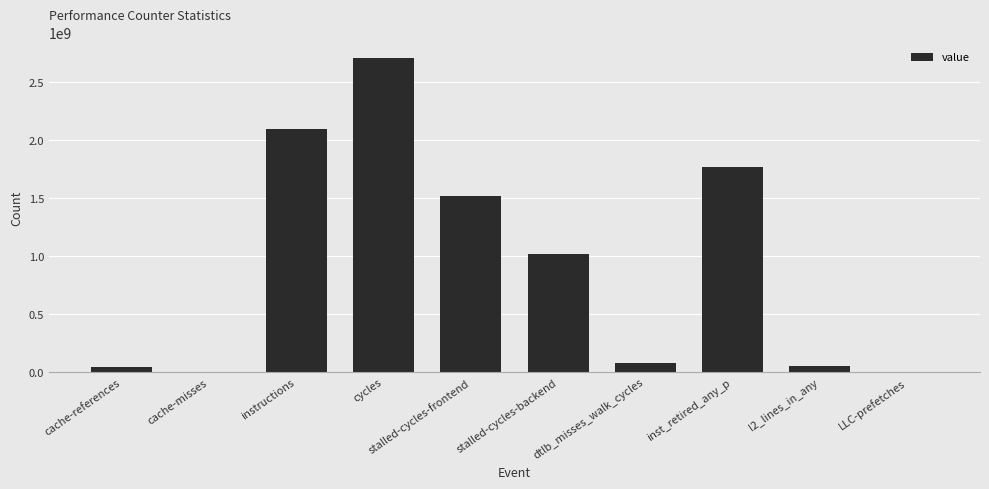

Is it true that the value at stalled-cycles-backend is 1015201431?

True